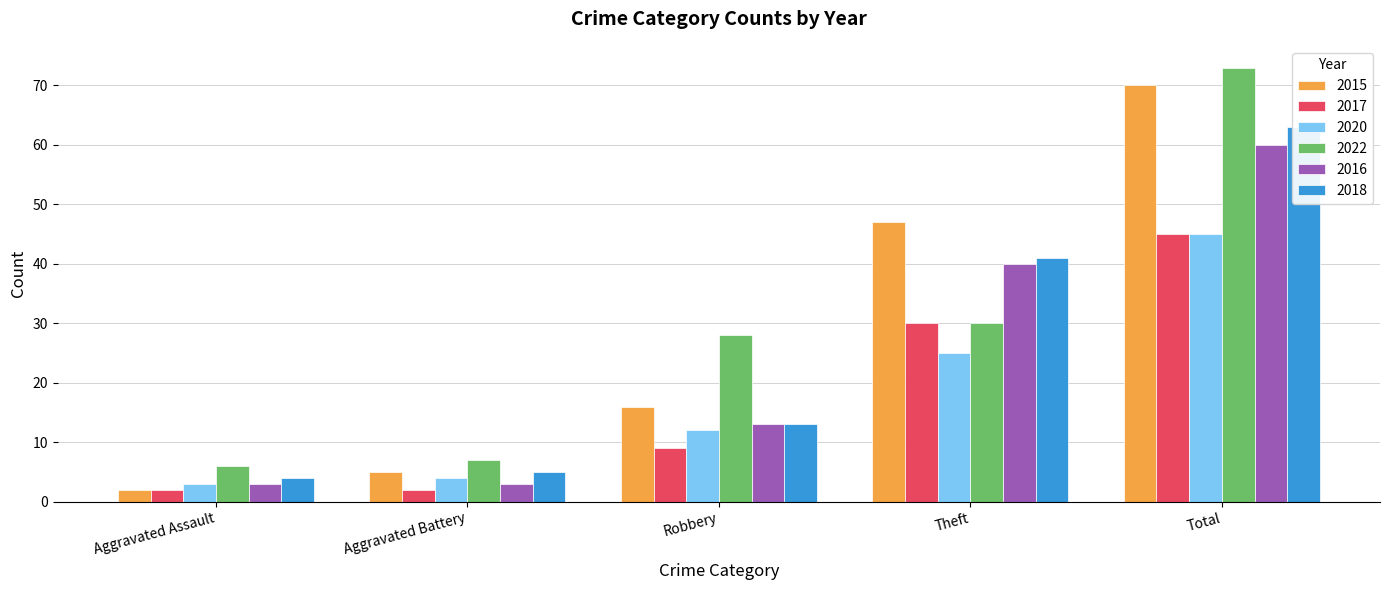

Reading right to left, what are all the values shown in this chart?

2015: 70	47	16	5	2
2017: 45	30	9	2	2
2020: 45	25	12	4	3
2022: 73	30	28	7	6
2016: 60	40	13	3	3
2018: 63	41	13	5	4